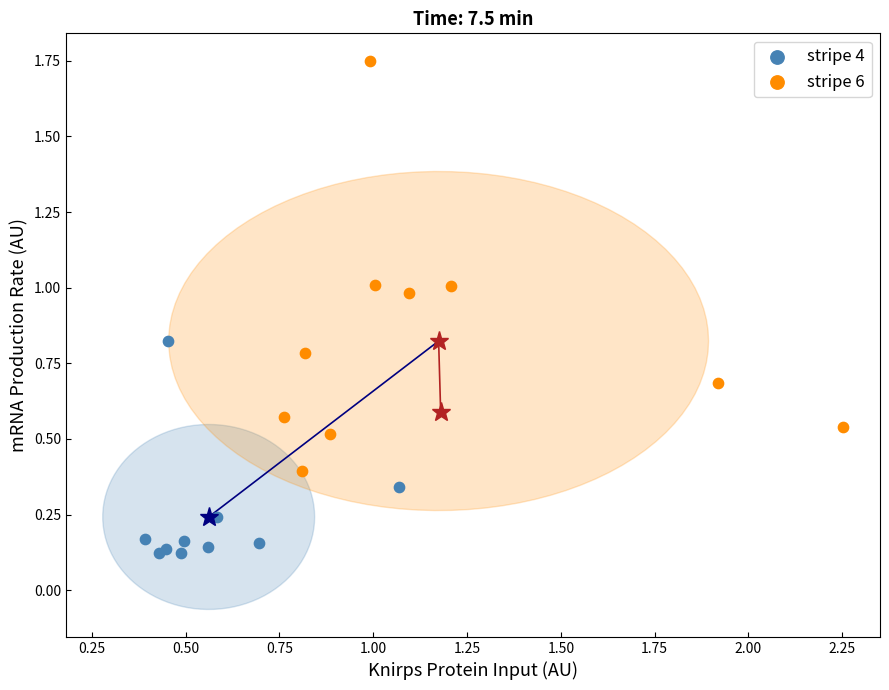

Which series contains the lowest Y value?

stripe 4